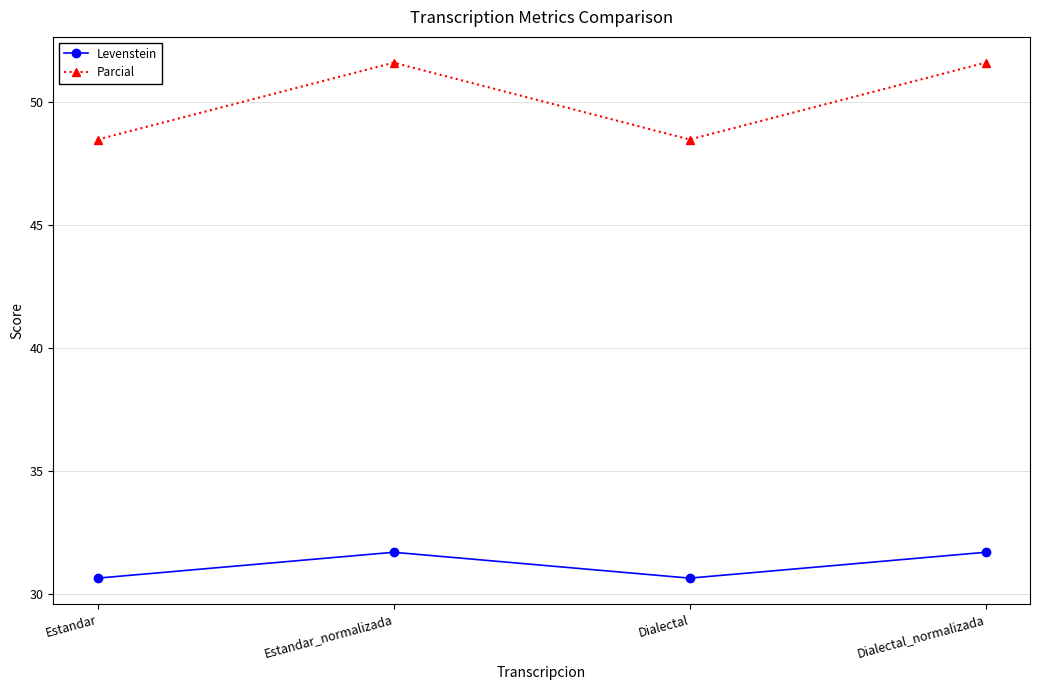

What is the greatest value displayed?

51.6